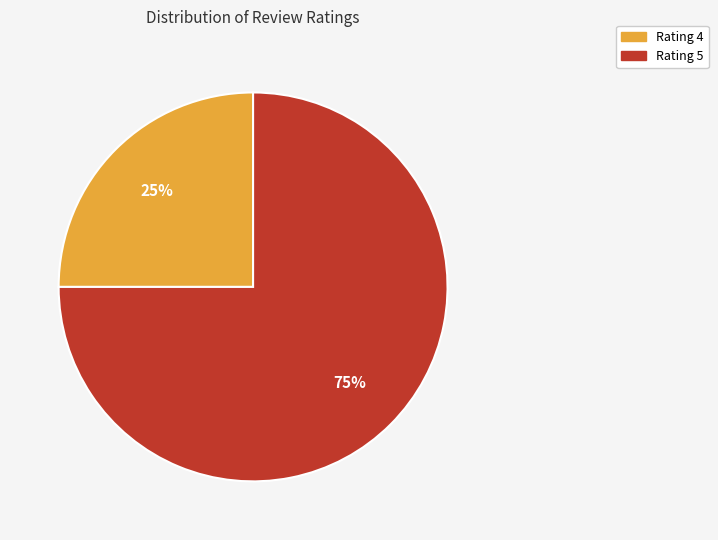

Count the number of slices in the pie.

2